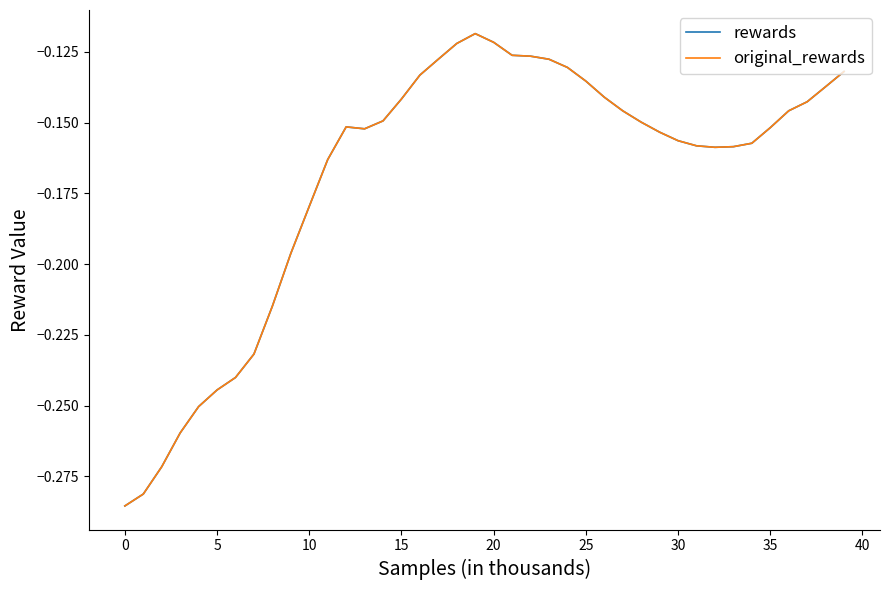

Is this an area chart (filled region under the line)?

No